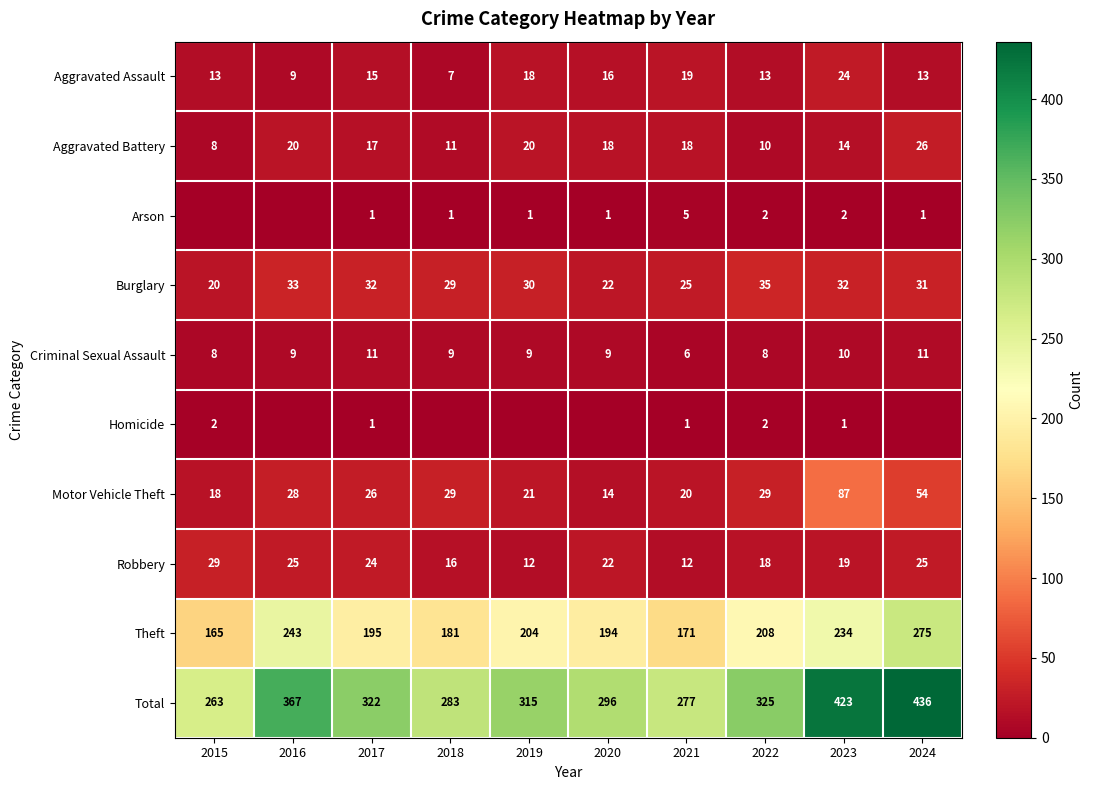

What is the lowest value of the Theft series?

165